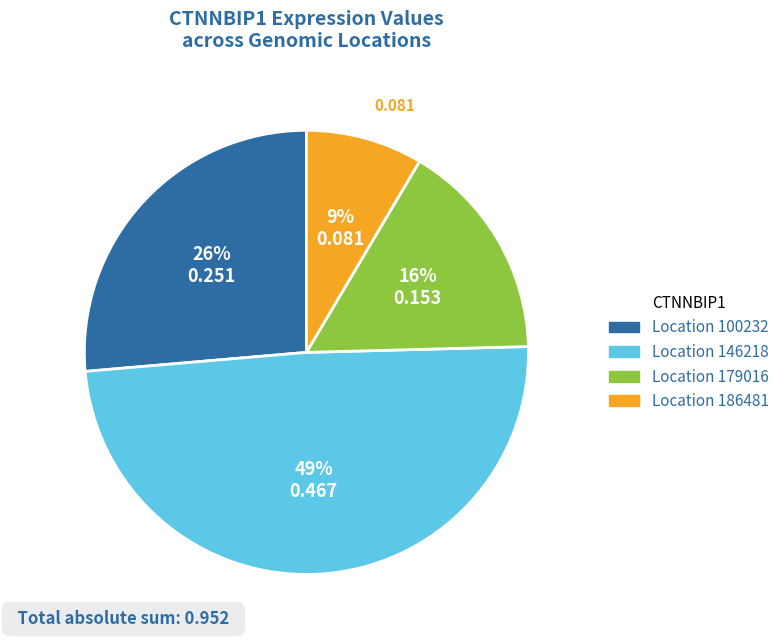

Is the sum of Location 186481 and Location 100232 greater than half?

No